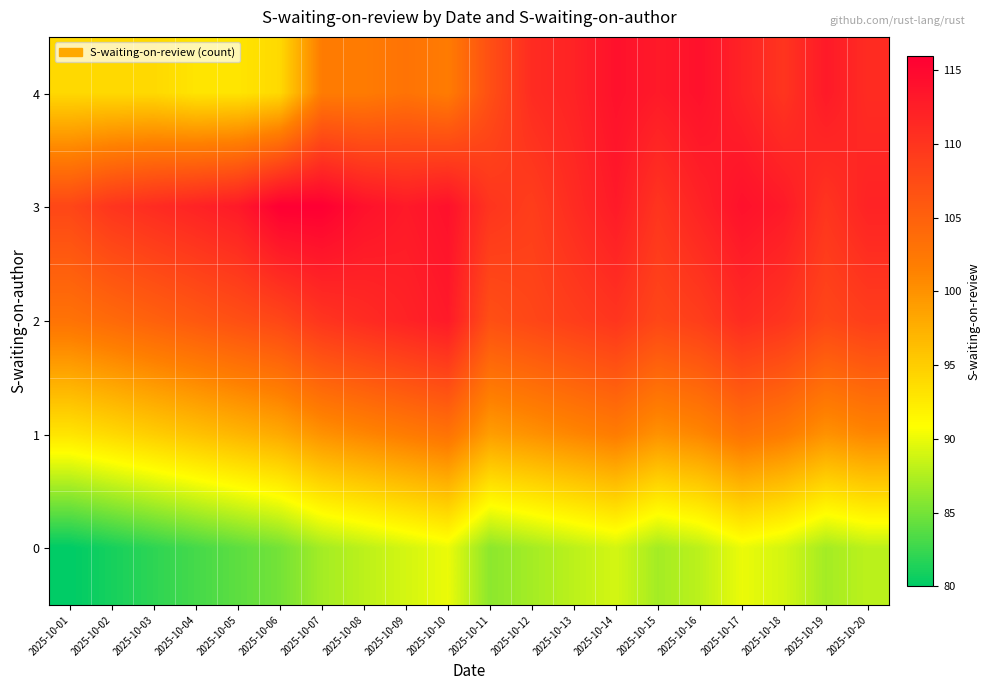

Rank the series at 2025-10-07 from highest to lowest value.

3, 2, 4, 1, 0